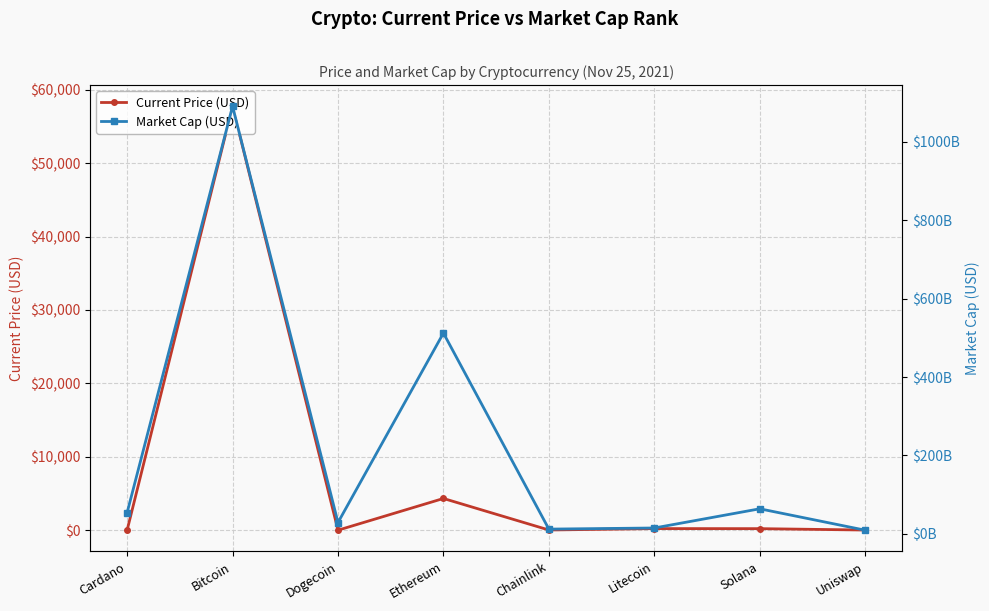

How many lines are shown in the chart?

2